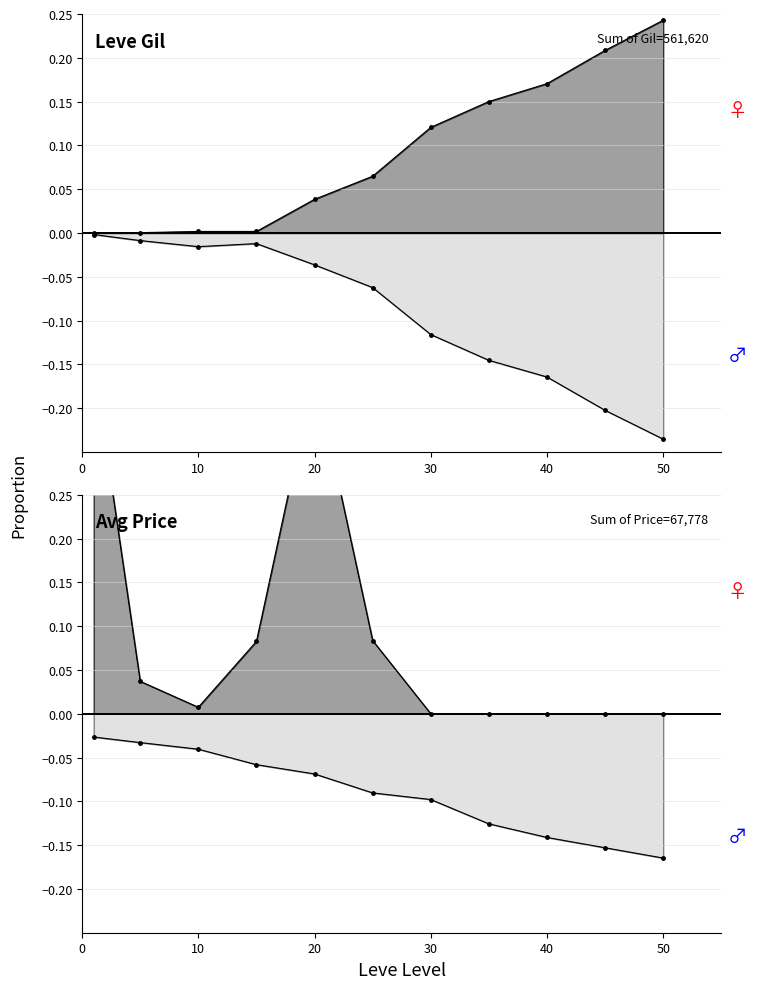

What is the average value of the Leve Gil series?

0.1